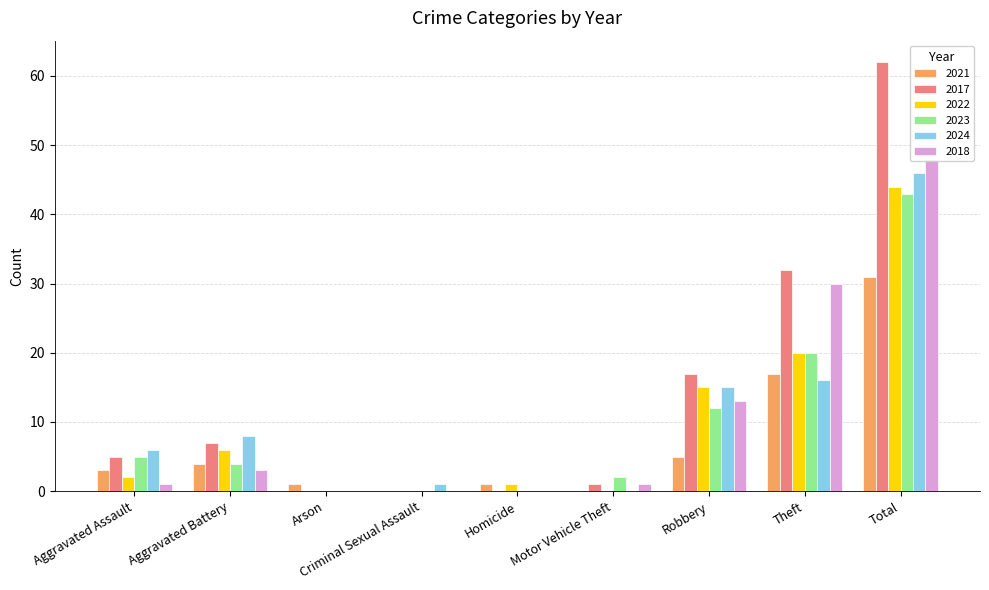

What is the total value across all series at Robbery?

77